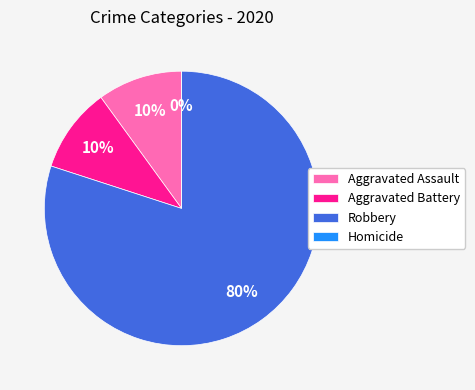

Which slice is the largest?

Robbery